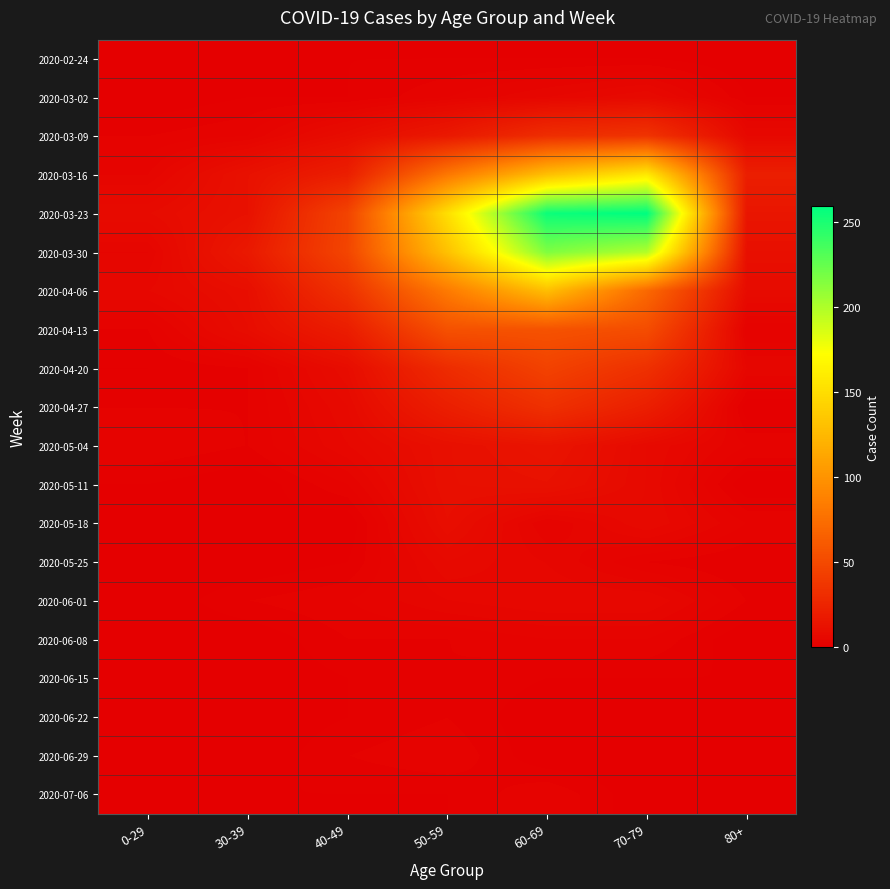

At 70-79, list the series in order from largest to smallest.

2020-03-23, 2020-03-30, 2020-03-16, 2020-04-06, 2020-04-13, 2020-03-09, 2020-04-20, 2020-04-27, 2020-03-02, 2020-05-04, 2020-05-11, 2020-05-18, 2020-06-01, 2020-06-08, 2020-05-25, 2020-02-24, 2020-06-15, 2020-06-22, 2020-06-29, 2020-07-06